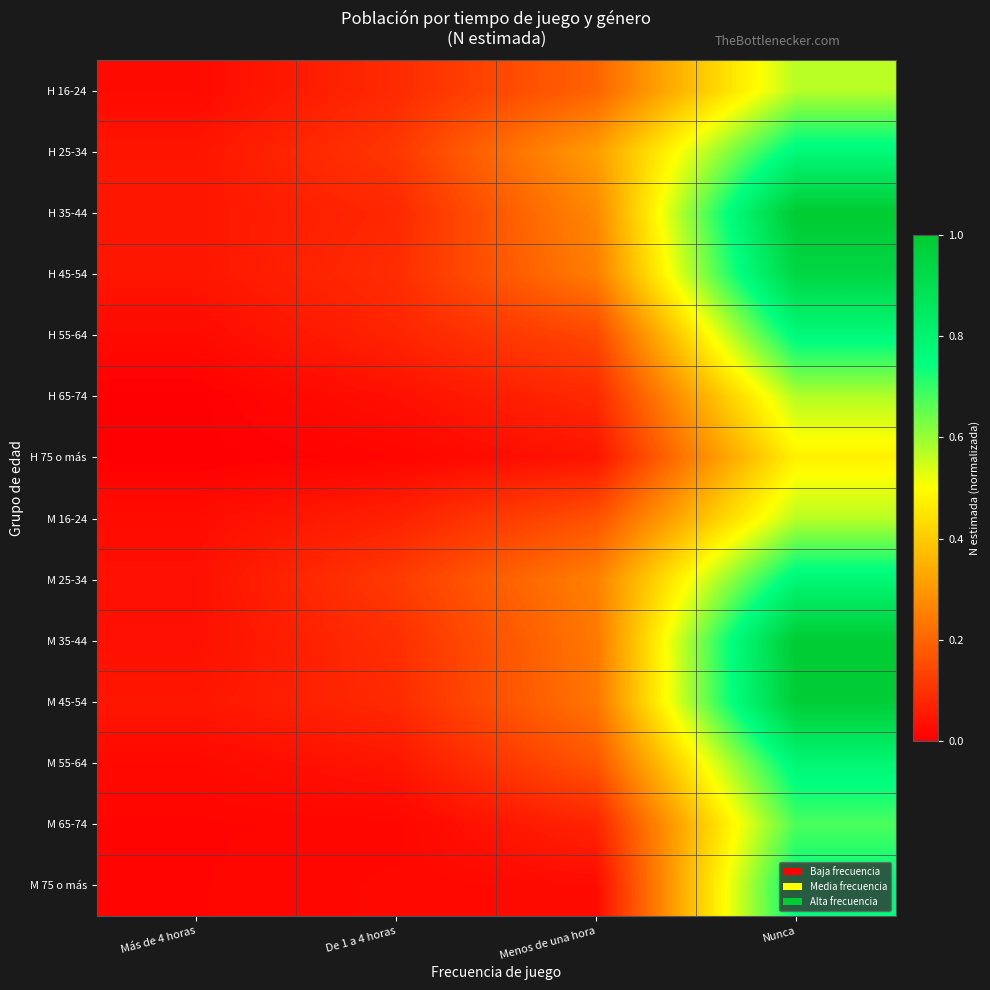

Rank the series by their maximum value, from lowest to highest.

H 75 o más, M 16-24, H 16-24, H 65-74, M 65-74, M 75 o más, H 55-64, H 25-34, M 25-34, M 55-64, H 45-54, M 45-54, M 35-44, H 35-44